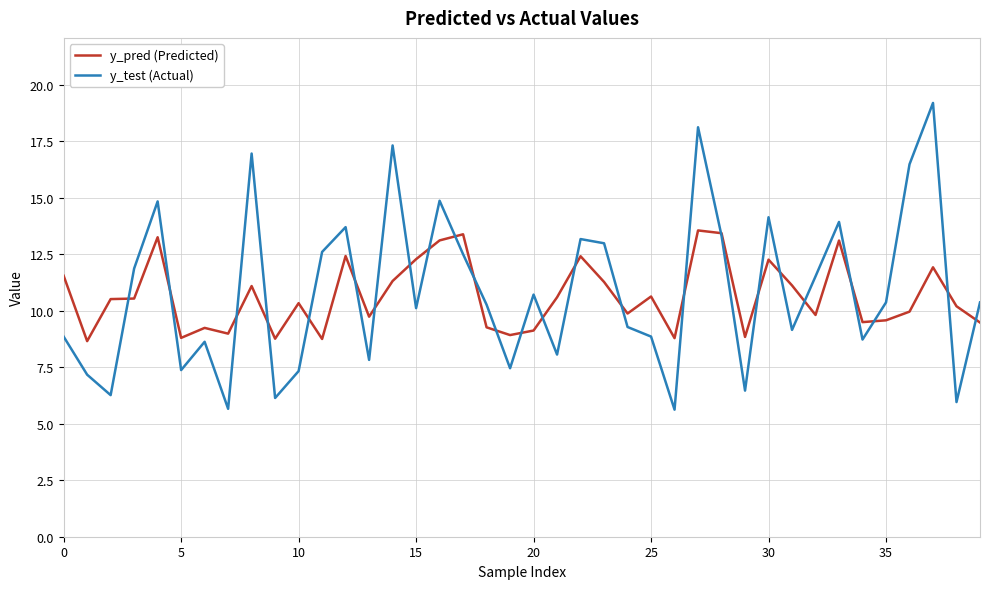

In y_pred (Predicted), how many points are lower than both neighbors (excluding endpoints)?

12